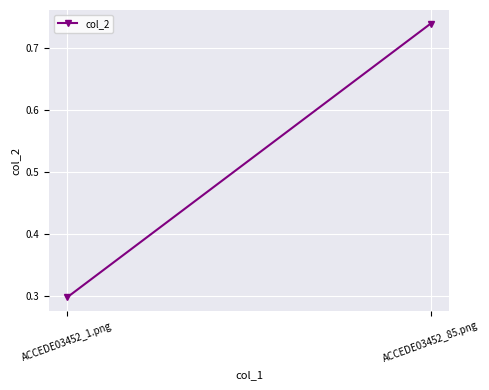

What is the greatest value displayed?

0.7